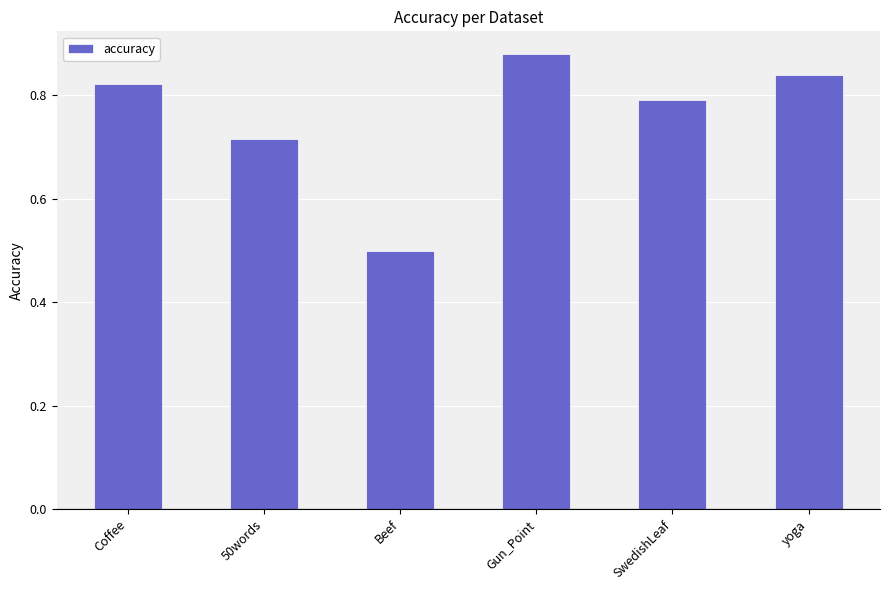

What is the difference between the second highest and minimum values?

0.3